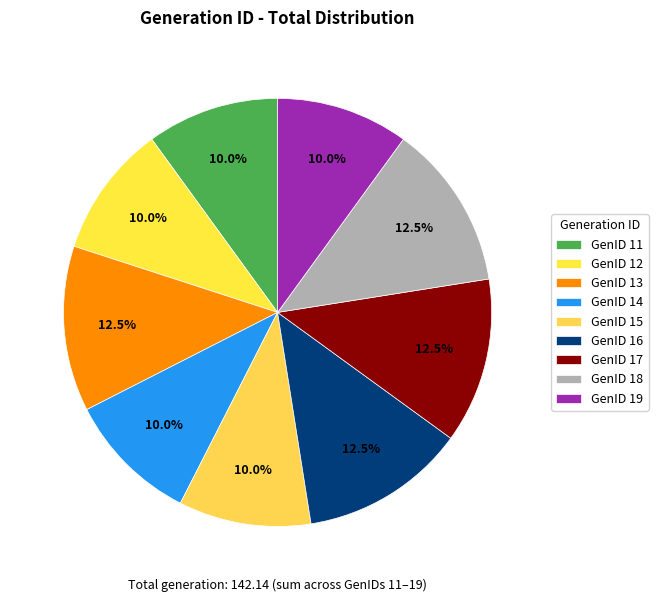

How many segments does this pie chart have?

9